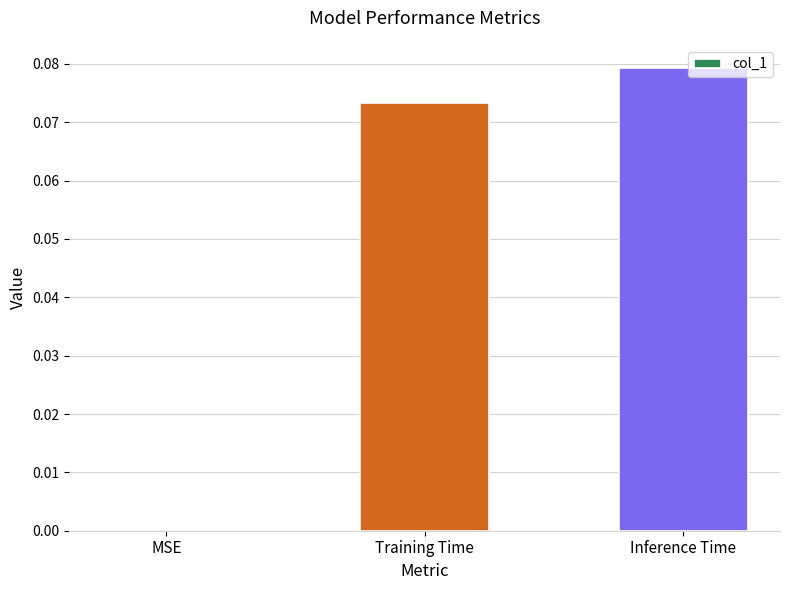

Count the number of categories in the chart.

3